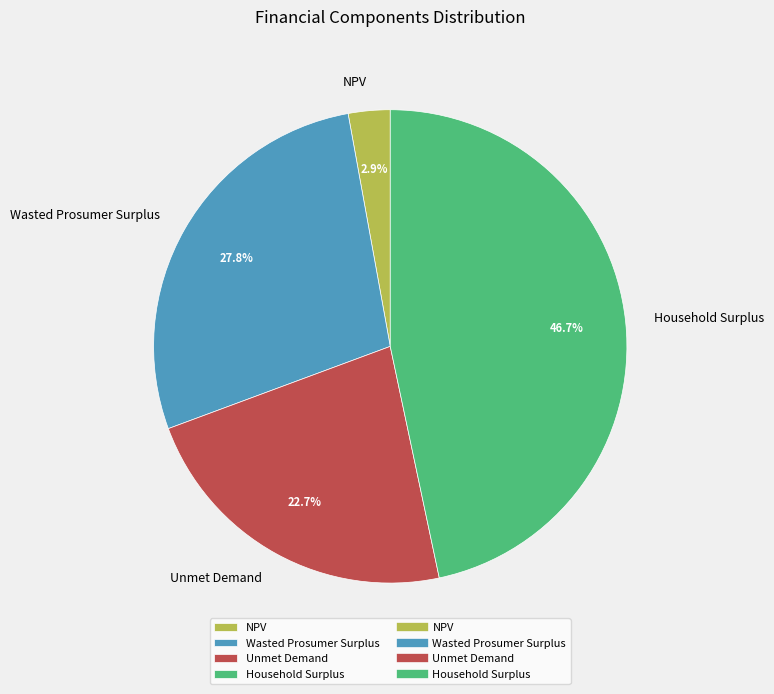

Combined, do Wasted Prosumer Surplus and Unmet Demand account for over 50%?

Yes